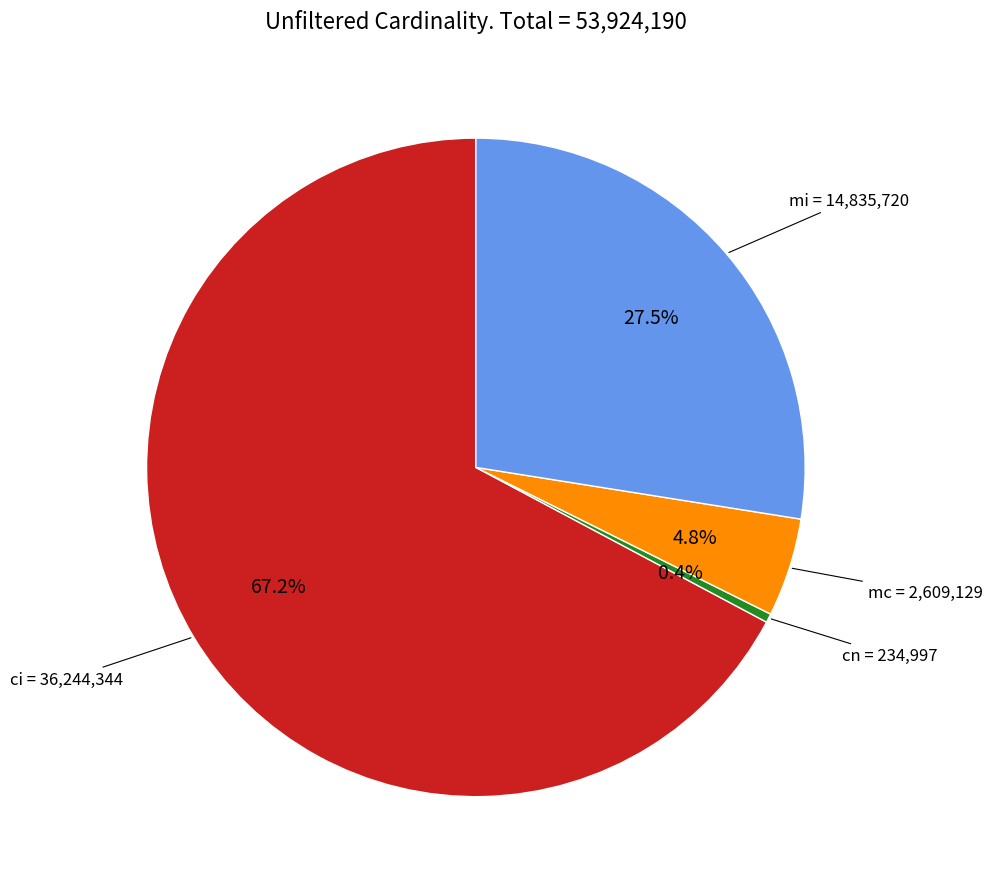

How many segments does this pie chart have?

4